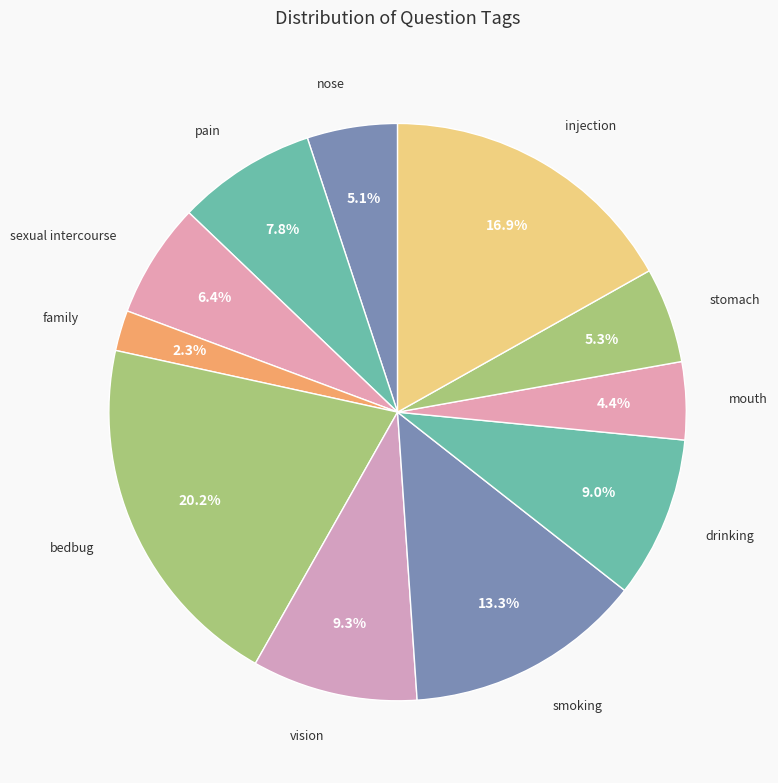

Rank the categories by value from lowest to highest.

family, mouth, nose, stomach, sexual intercourse, pain, drinking, vision, smoking, injection, bedbug